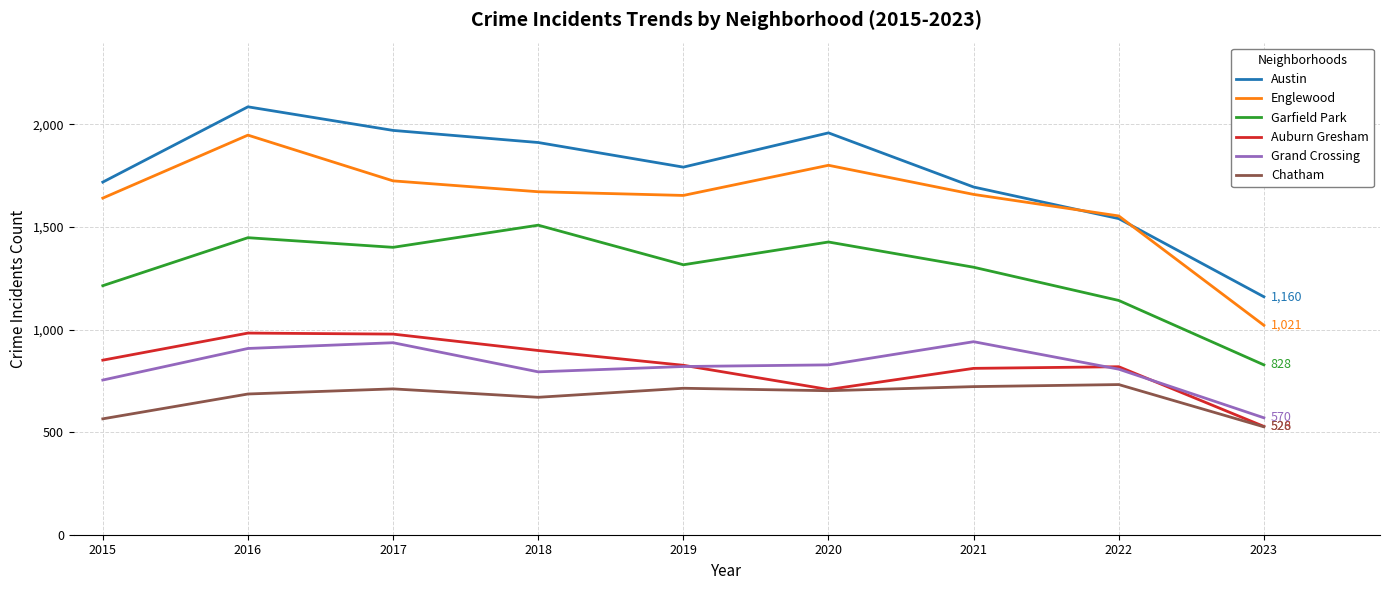

Which label corresponds to the largest value in the chart?

2016